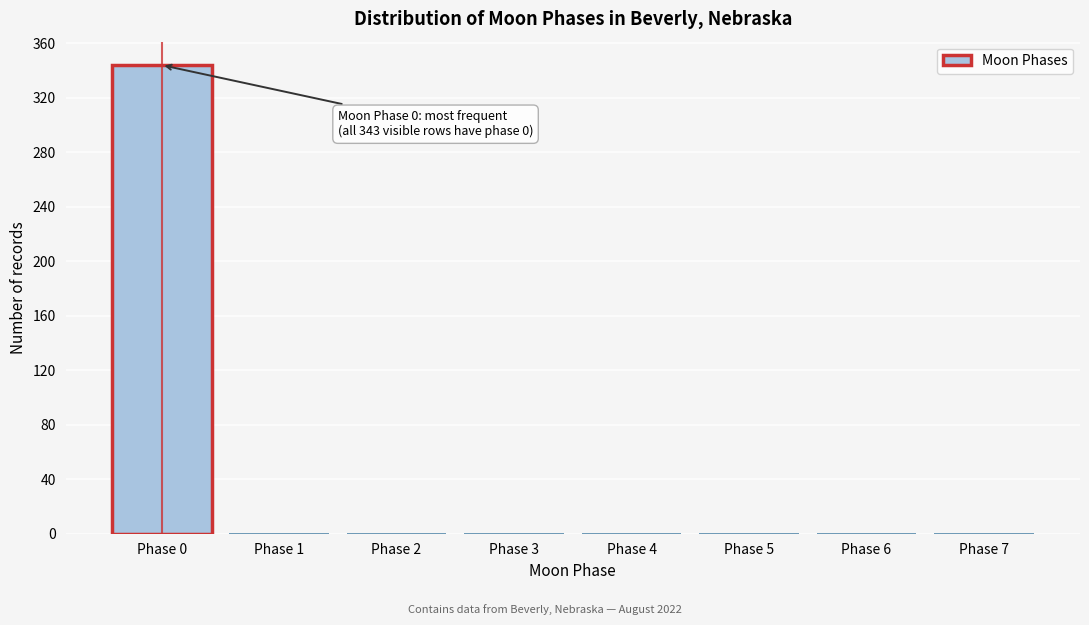

Over which range of the x-axis is the bar tallest?

-0.5 to 0.5